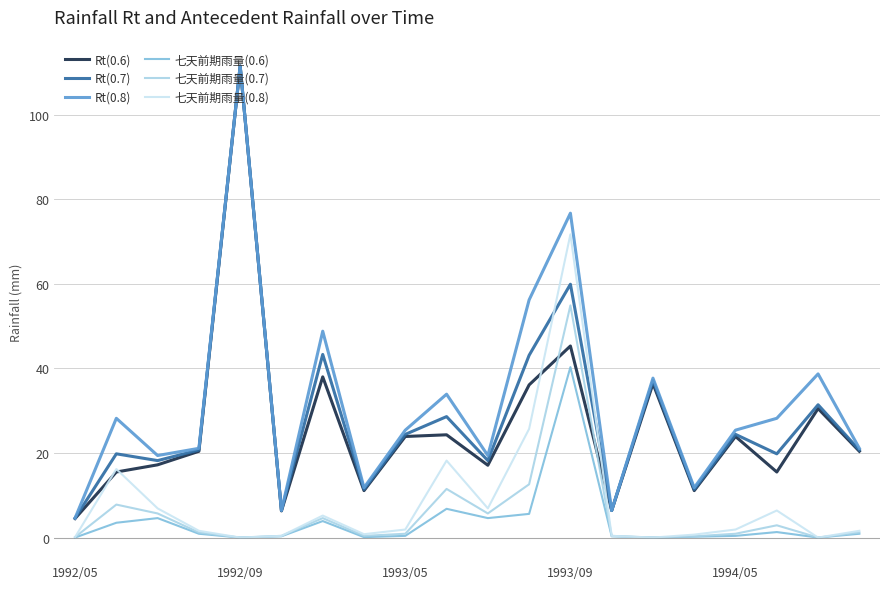

What is the maximum value for 七天前期雨量(0.7)?

54.9